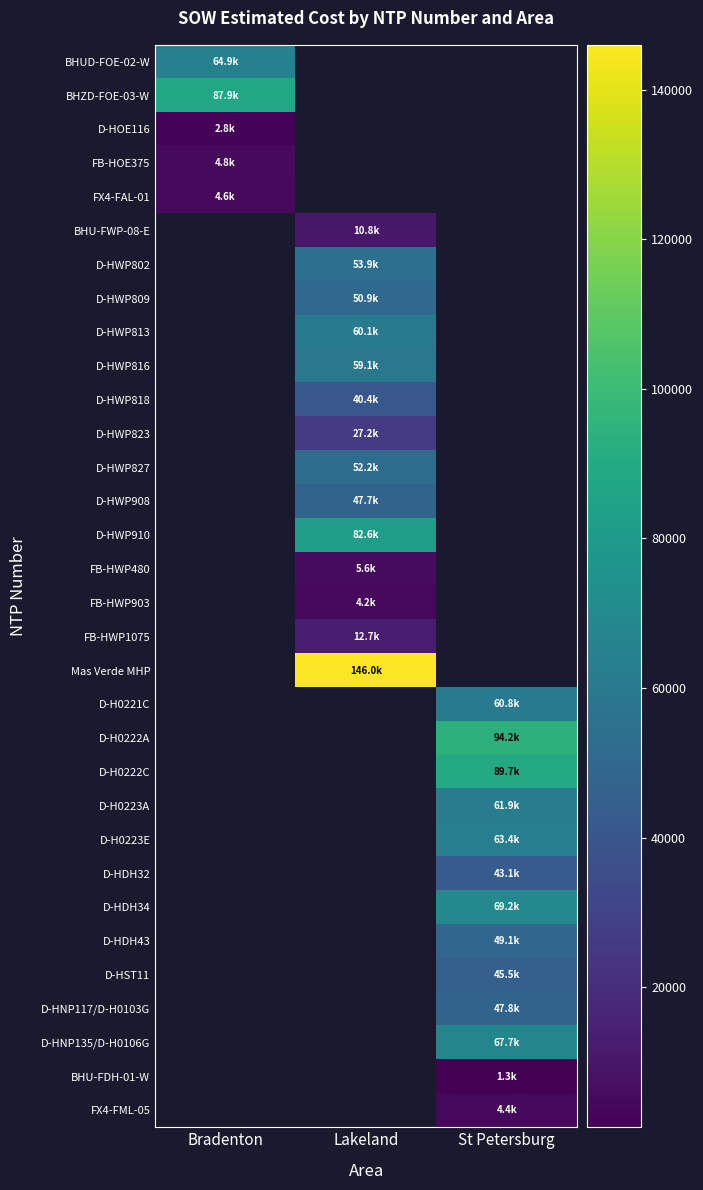

The FX4-FML-05 series shows 2541.7 at St Petersburg. True or false?

False